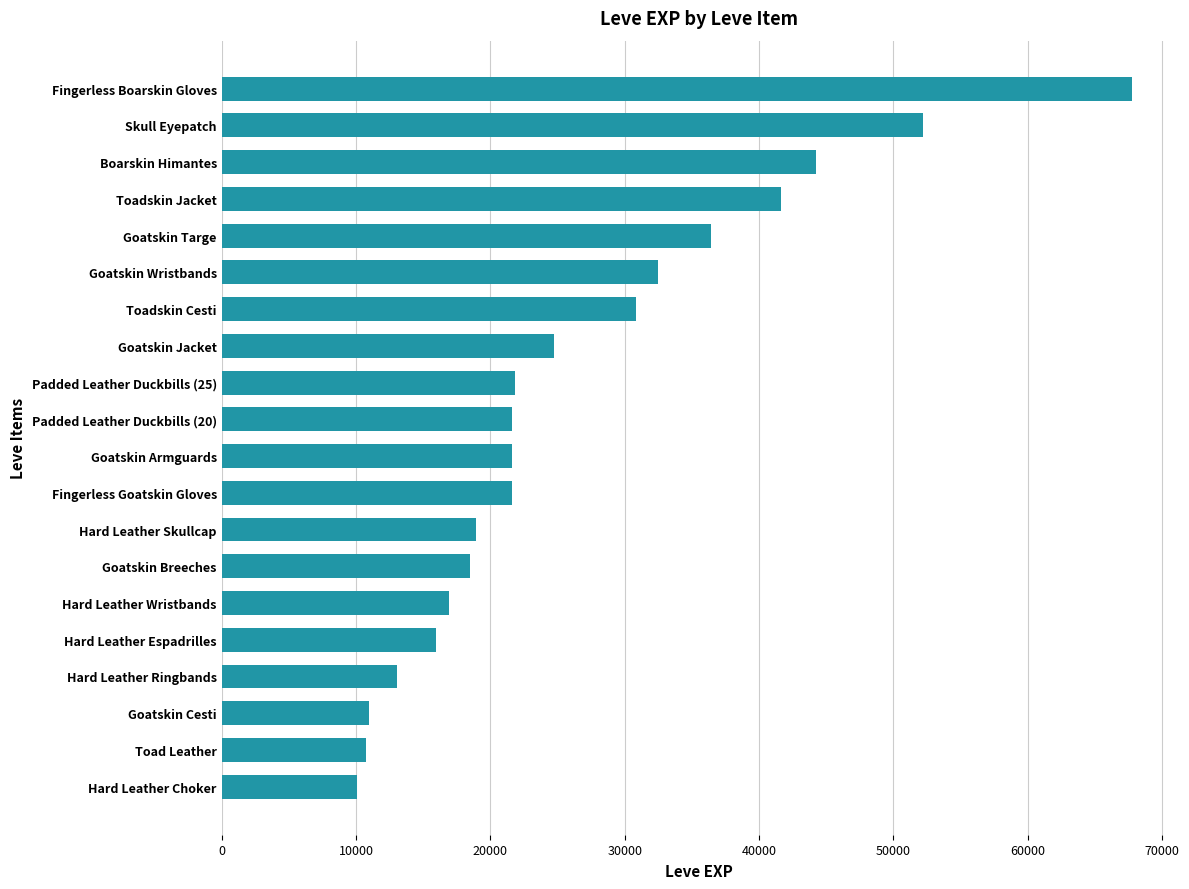

Read the value at Goatskin Breeches.

18490